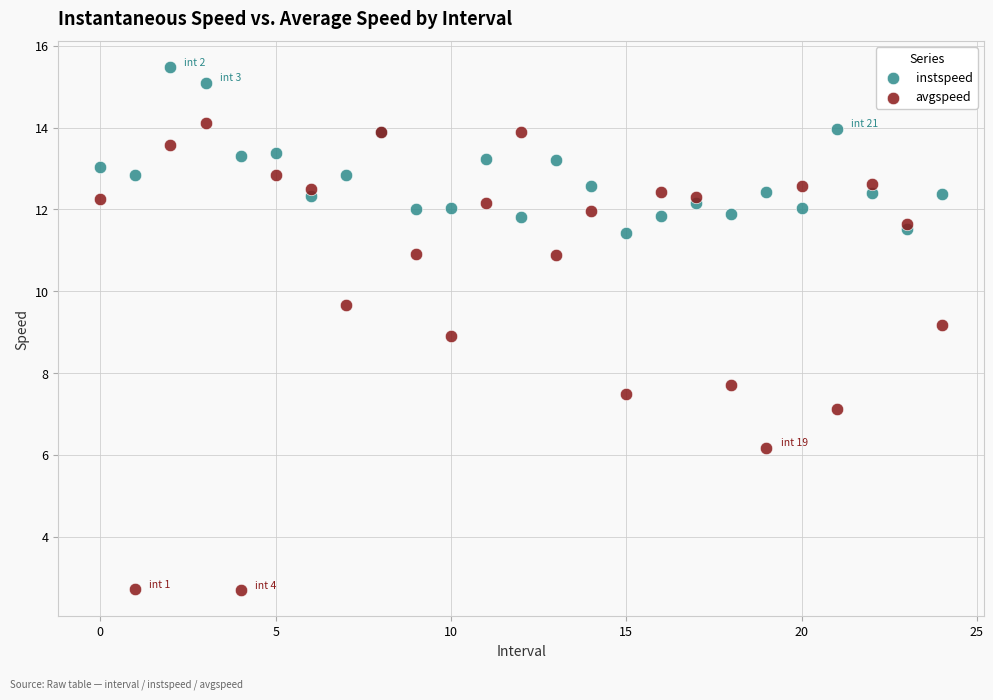

Which series contains the lowest Y value?

avgspeed